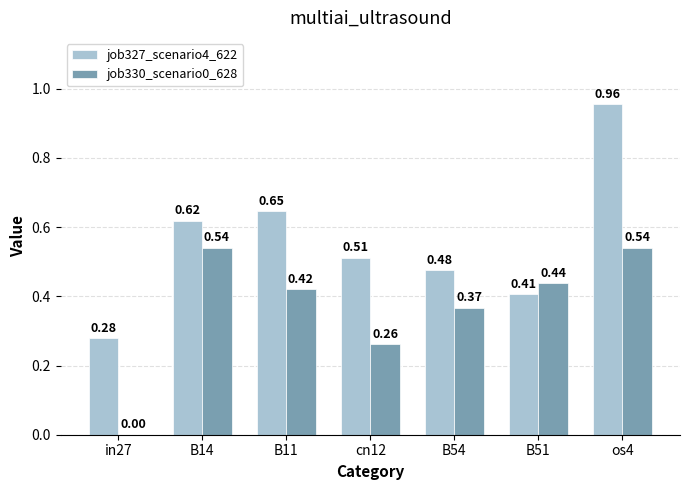

The value of job327_scenario4_622 at in27 is 0.4. True or false?

False